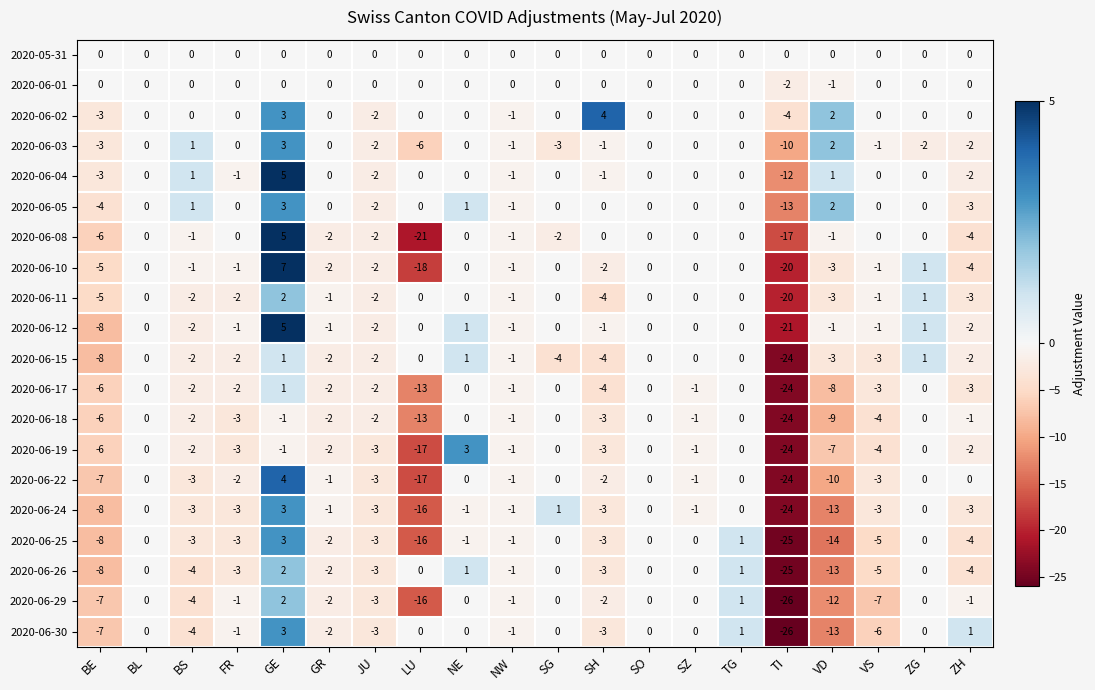

The value of 2020-06-02 at ZG is 0. True or false?

True